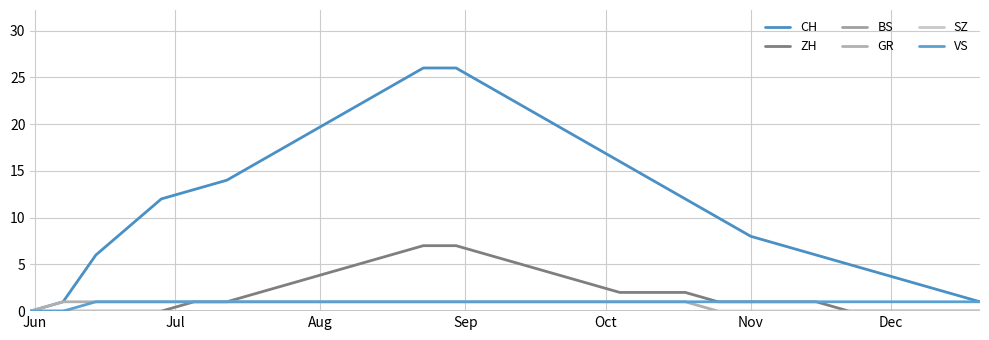

Reading left to right, list all the values displayed in this chart.

CH: 0	1	6	9	12	13	14	16	18	20	22	24	26	26	24	22	20	18	16	14	12	10	8	7	6	5	4	3	2	1
ZH: 0	0	0	0	0	1	1	2	3	4	5	6	7	7	6	5	4	3	2	2	2	1	1	1	1	0	0	0	0	0
BS: 0	0	0	0	0	0	0	0	0	0	0	0	0	0	0	0	0	0	0	0	0	0	0	0	0	0	0	0	0	0
GR: 0	1	1	1	1	1	1	1	1	1	1	1	1	1	1	1	1	1	1	1	1	0	0	0	0	0	0	0	0	0
SZ: 0	0	0	0	0	0	0	0	0	0	0	0	0	0	0	0	0	0	0	0	0	0	0	0	0	0	0	0	0	0
VS: 0	0	1	1	1	1	1	1	1	1	1	1	1	1	1	1	1	1	1	1	1	1	1	1	1	1	1	1	1	1